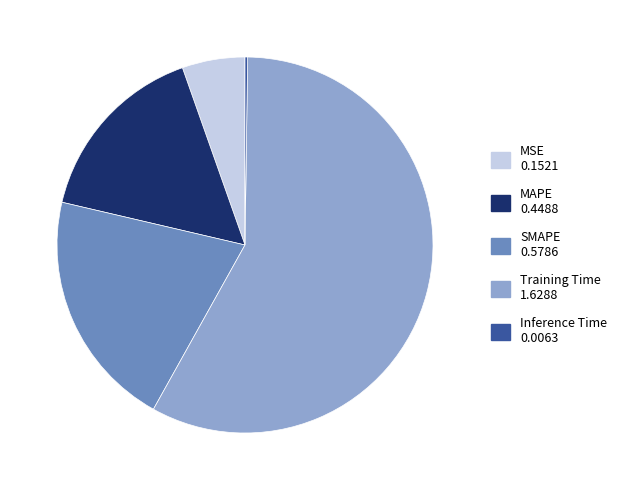

Which category has the biggest portion of the pie?

Training Time